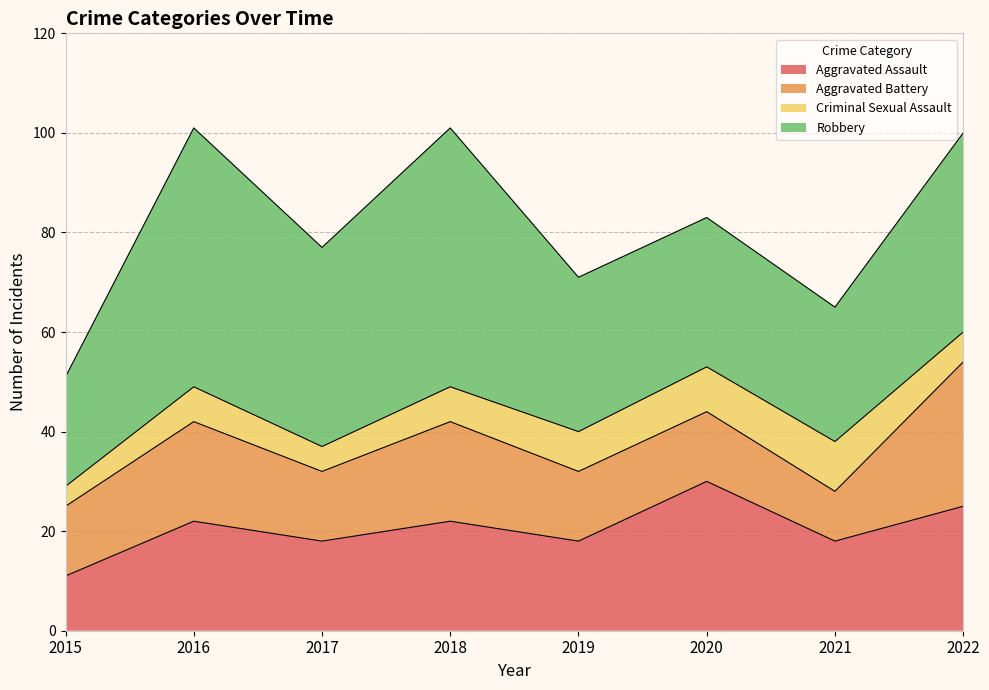

List the labels in order of Criminal Sexual Assault value, smallest first.

2015, 2017, 2022, 2016, 2018, 2019, 2020, 2021